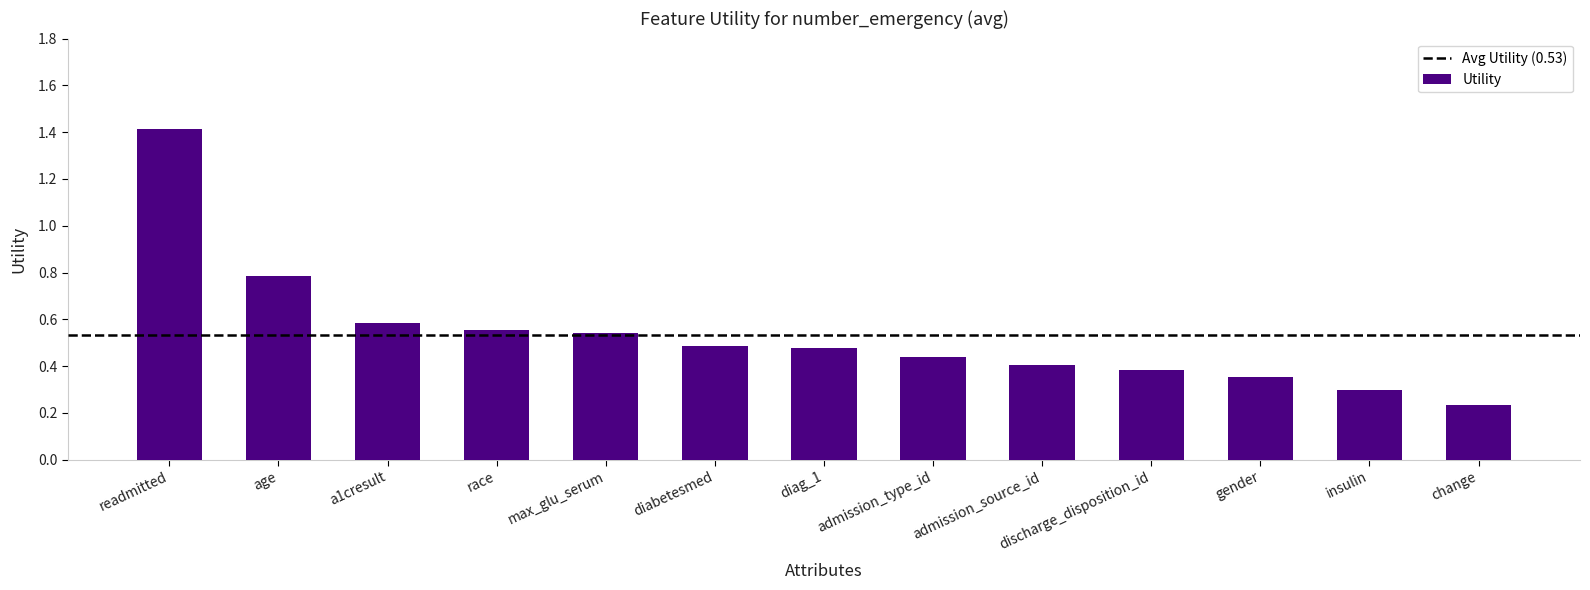

What is the difference between the maximum and minimum values?

1.2